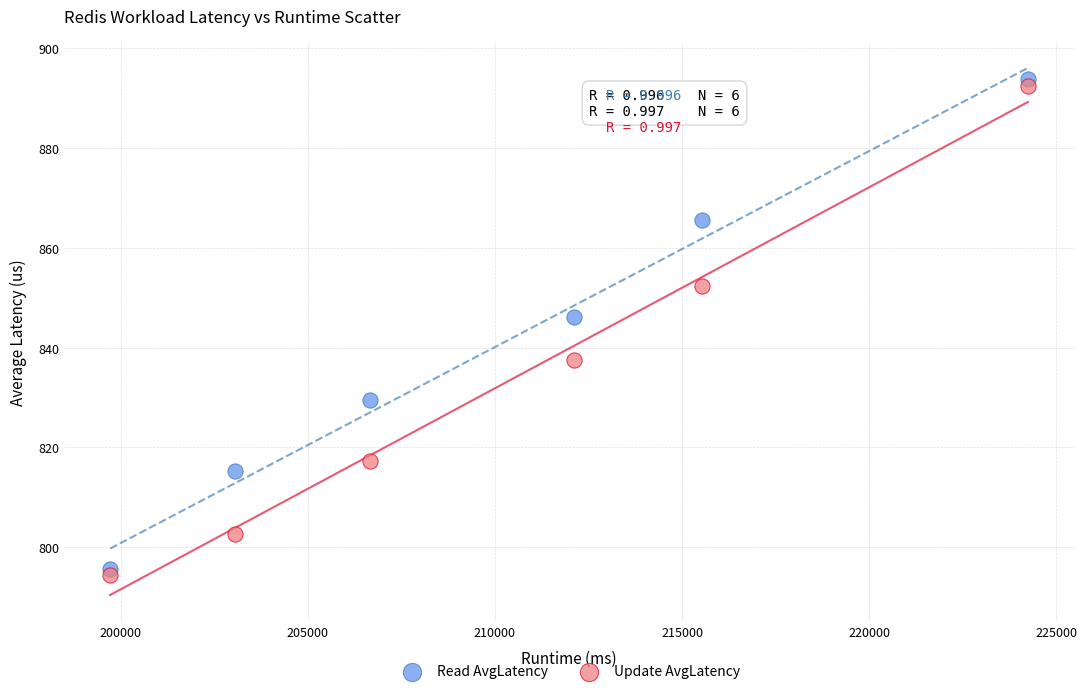

Across all data points, what is the average Y value?

836.9